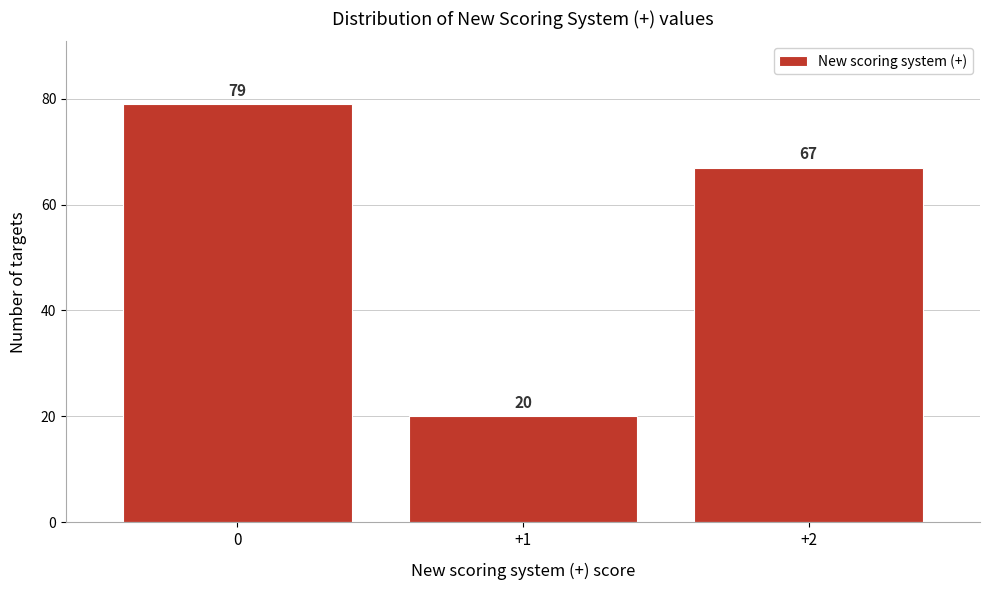

Reading left to right, extract all data points from this chart.

79	20	67